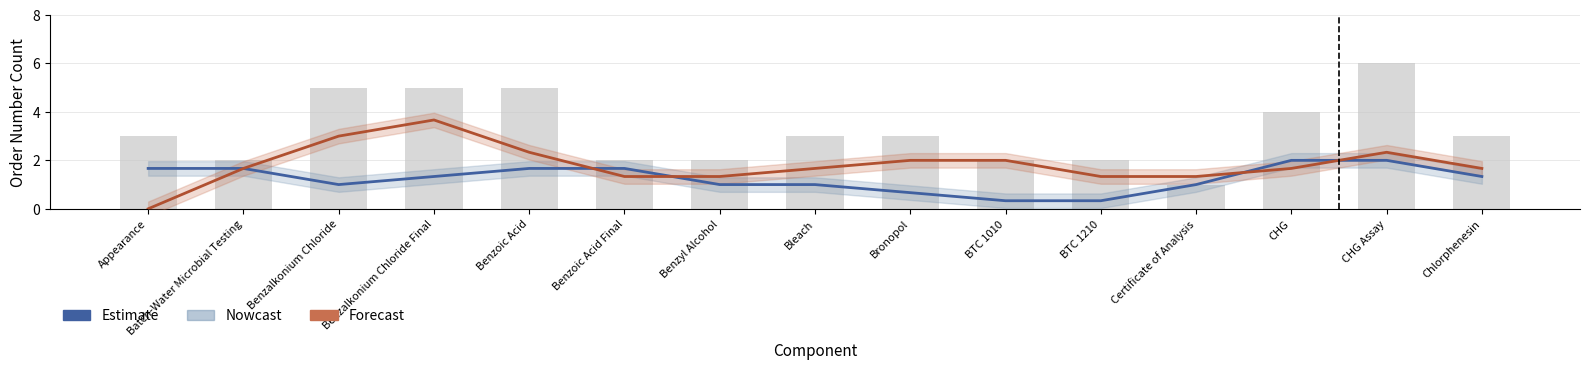

What is the approximate value of Estimate (T) at BTC 1010?

0.3